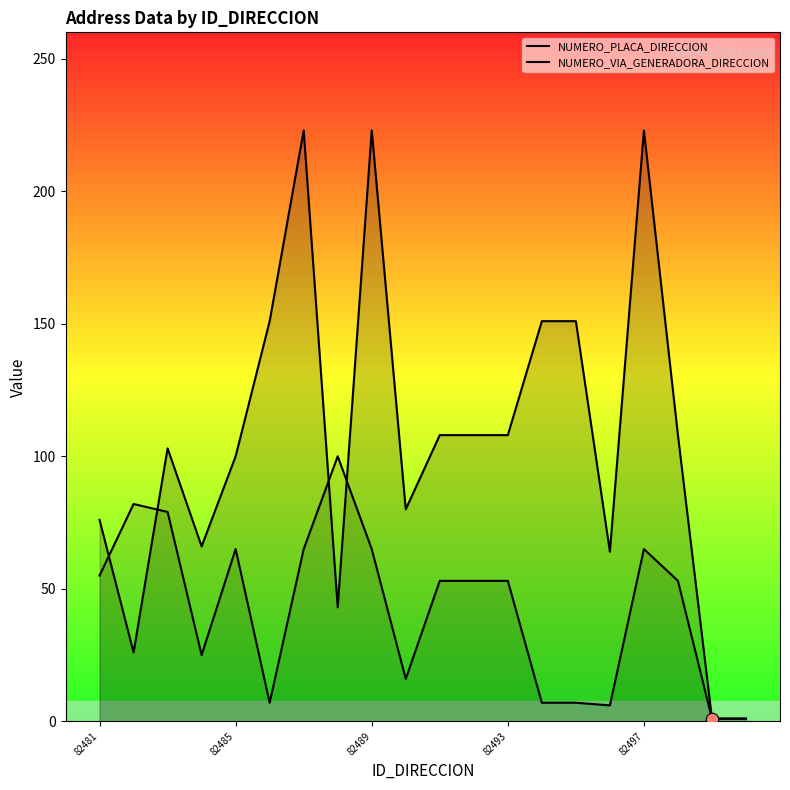

What are all the series names shown in the legend?

NUMERO_PLACA_DIRECCION, NUMERO_VIA_GENERADORA_DIRECCION